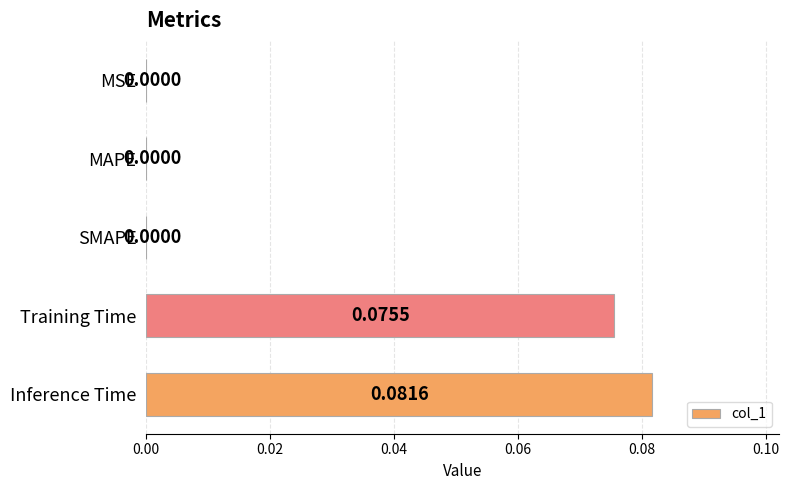

Which label corresponds to the largest value in the chart?

Inference Time